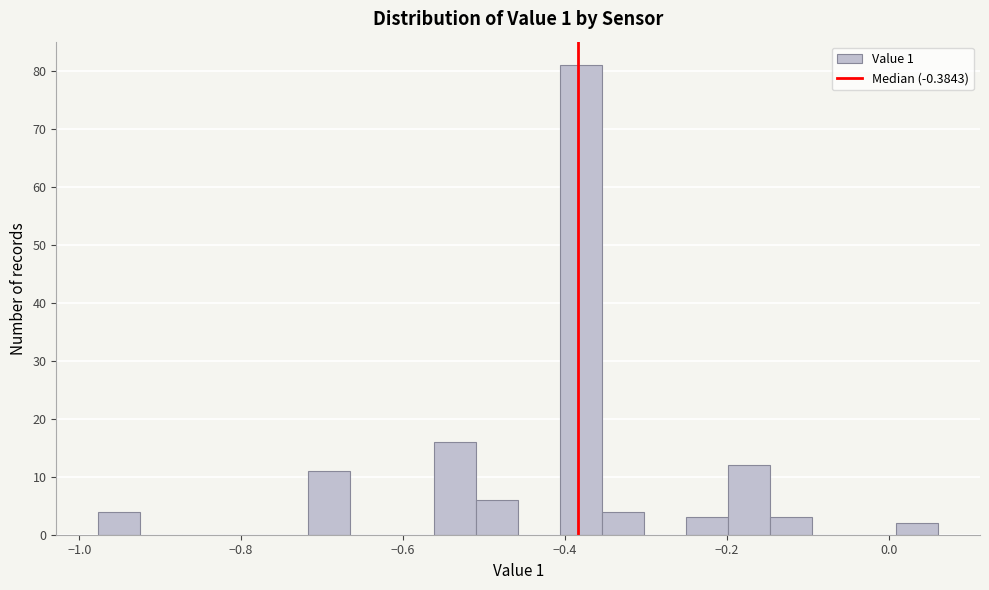

Around what value on the x-axis is the tallest bar? Give the approximate position of its centre, as read against the axis.

-0.38